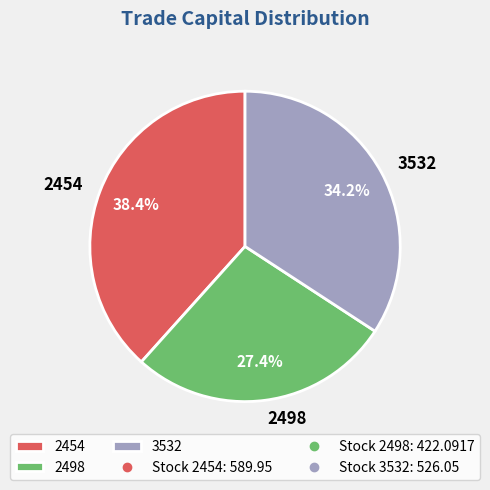

To the nearest percent, what is the combined percentage of 2498 and 3532?

62%